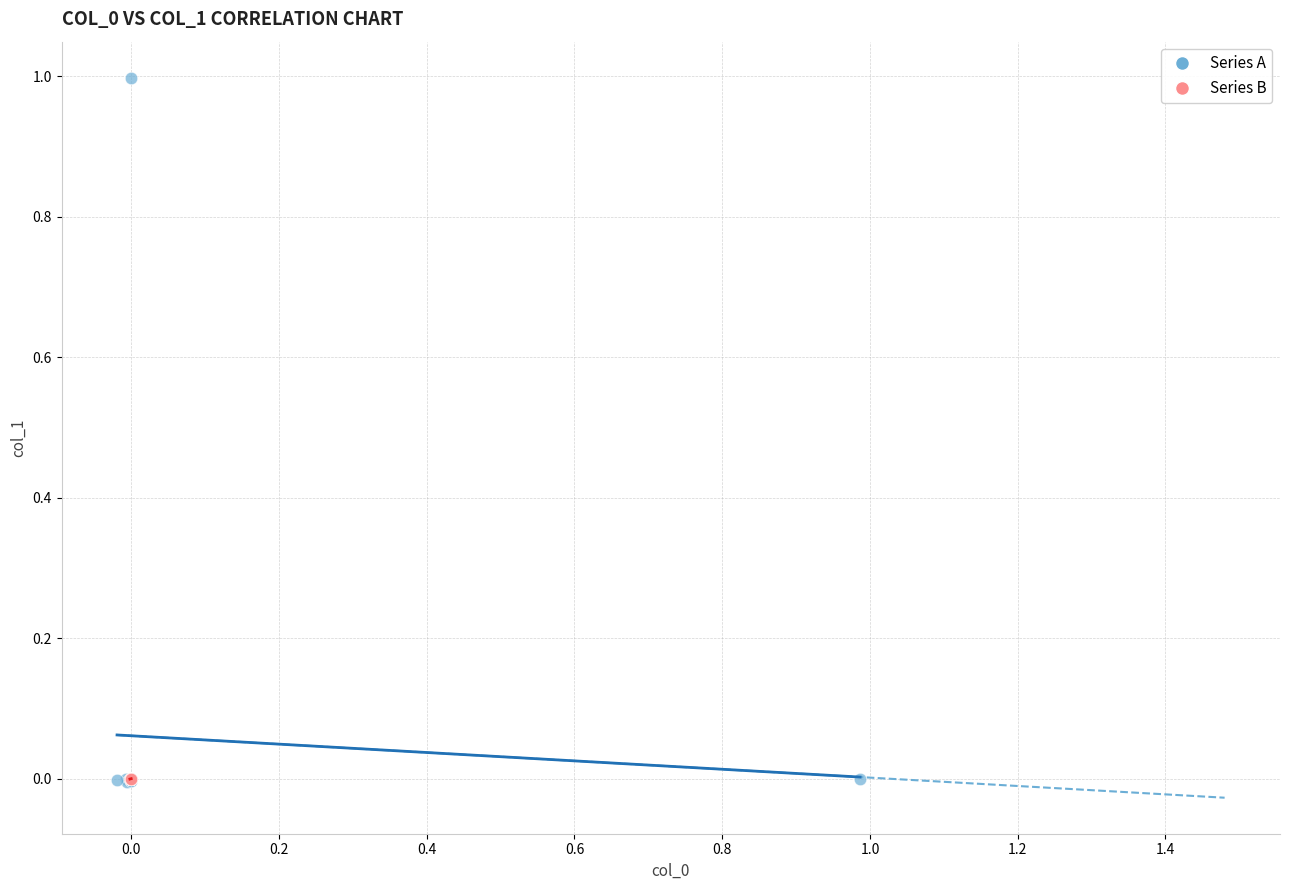

Which series reaches the maximum Y coordinate?

Series A